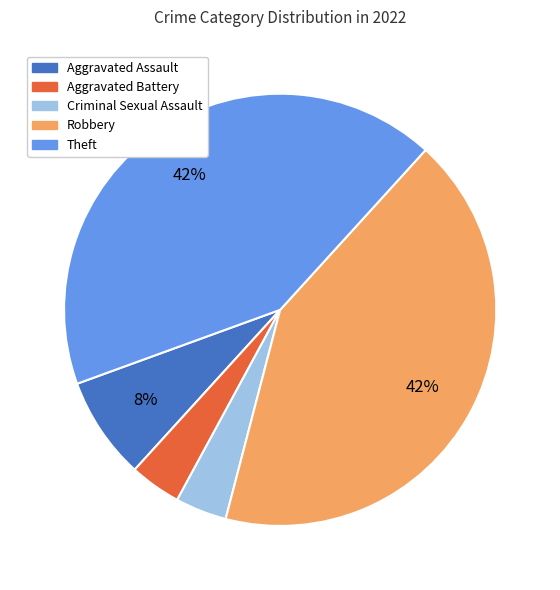

To the nearest percent, what portion does Criminal Sexual Assault represent?

4%